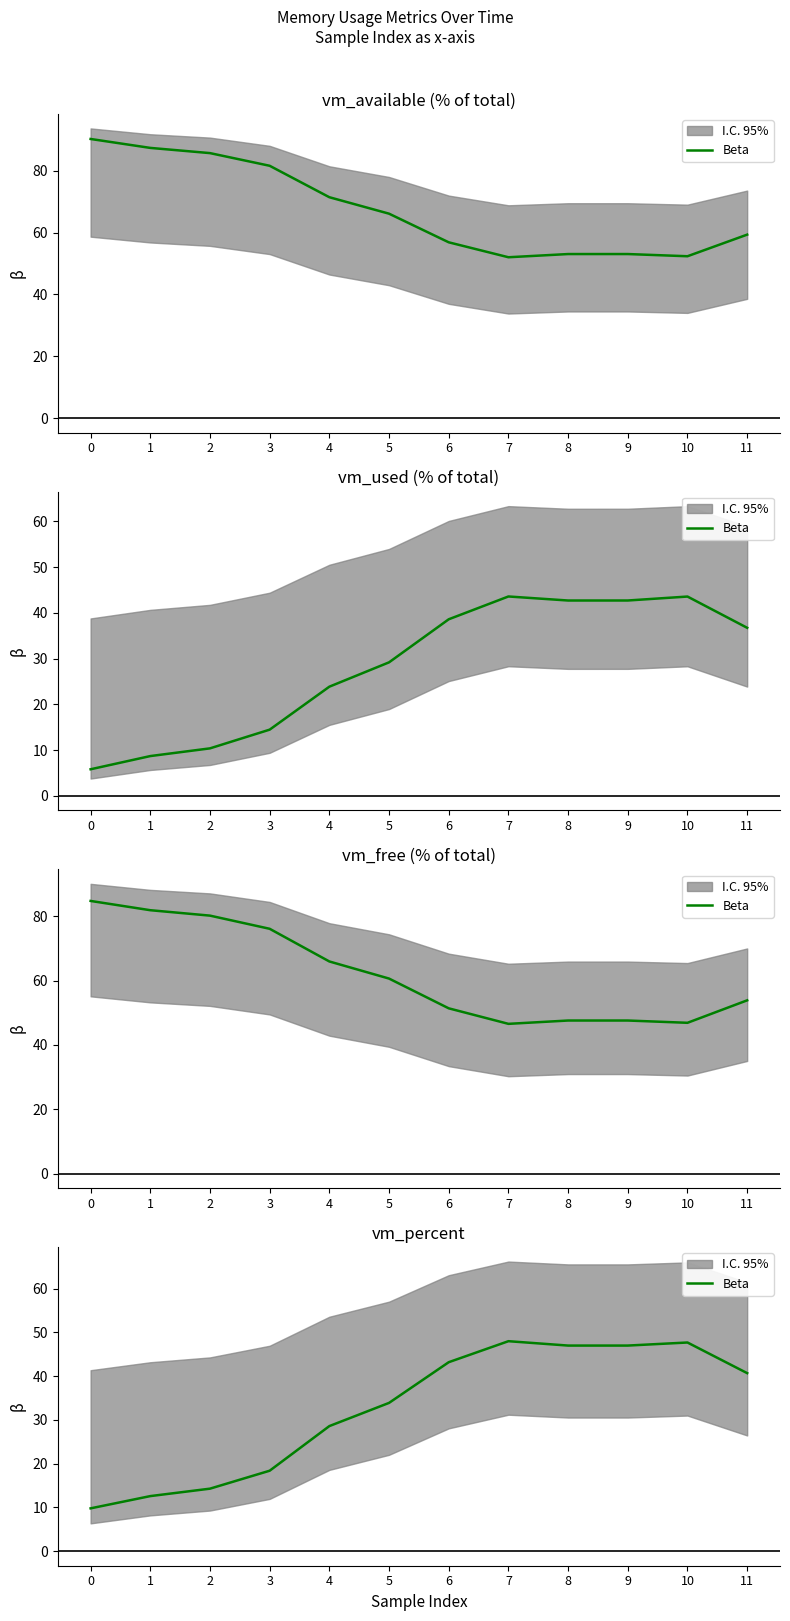

The chart shows a value of 20.4 at 6. True or false?

False